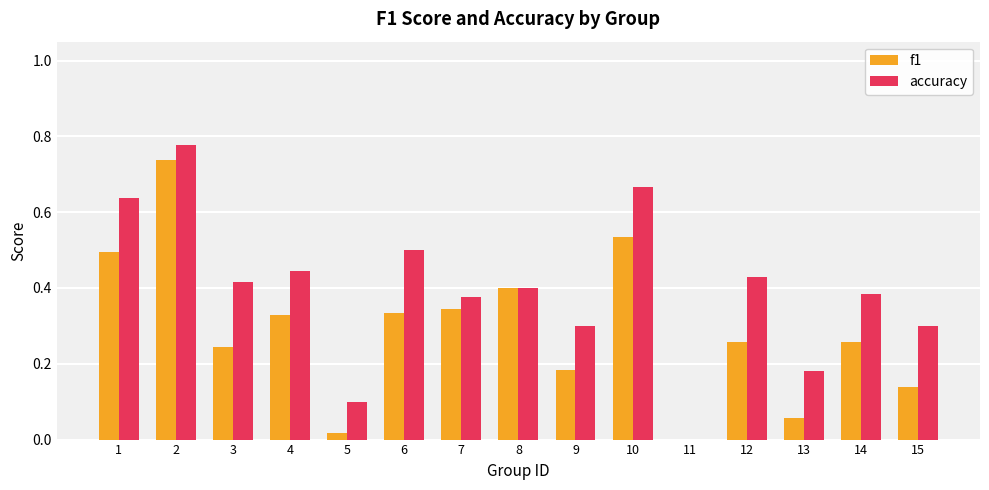

What is the total value across all series at 1?

1.1